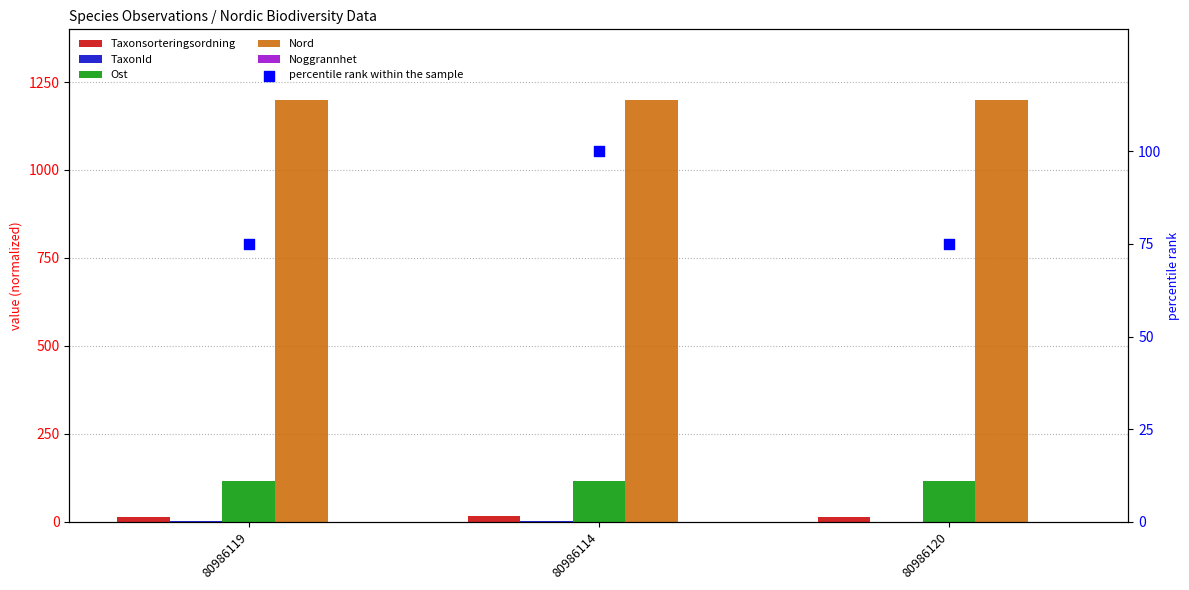

Which series contains the highest Y value?

Nord